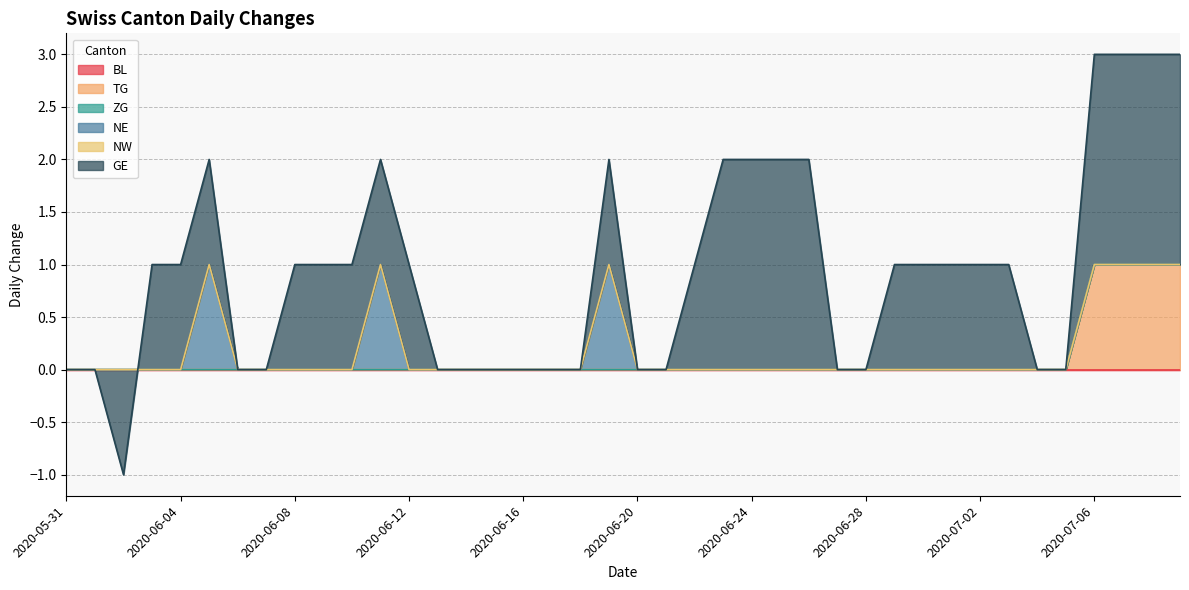

Is it true that TG equals 0 at 2020-06-21?

True